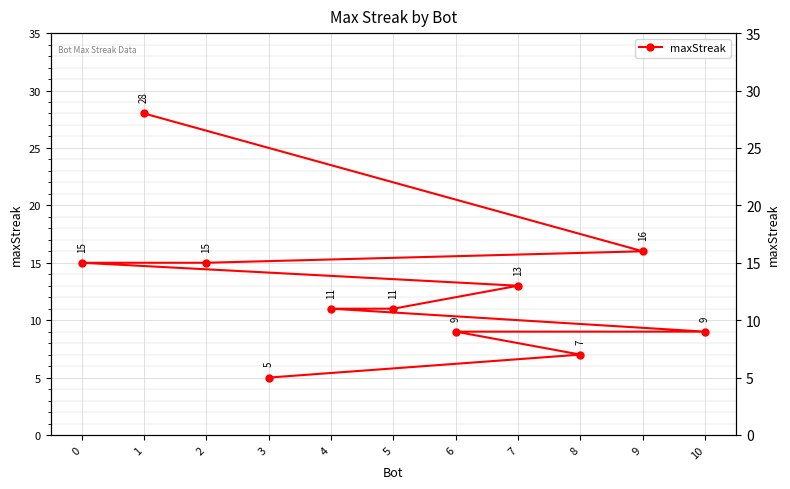

What is the change in value from 5 to 6?

-2